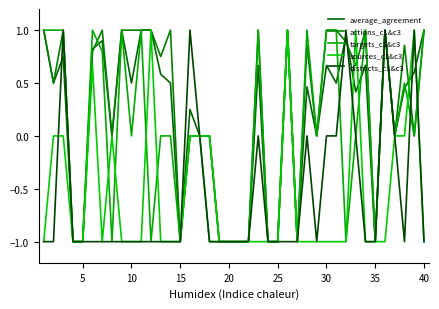

What is the difference between the second highest and second lowest values in the targets_c1&c3 series?

2.0